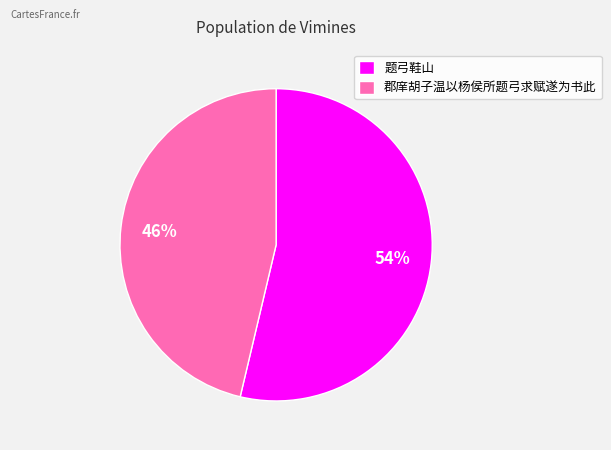

How many segments does this pie chart have?

2